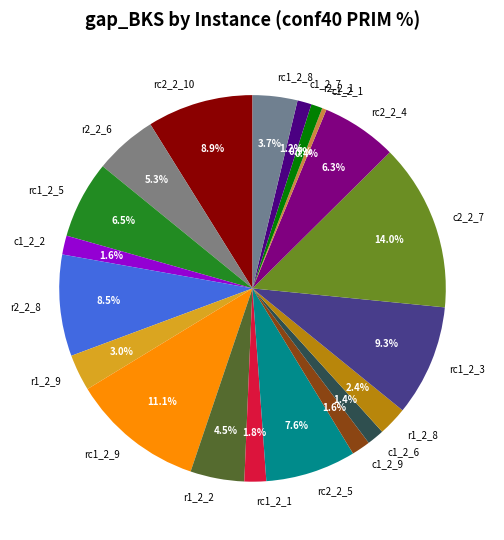

To the nearest percent, what is the combined percentage of rc1_2_9 and c2_2_7?

25%